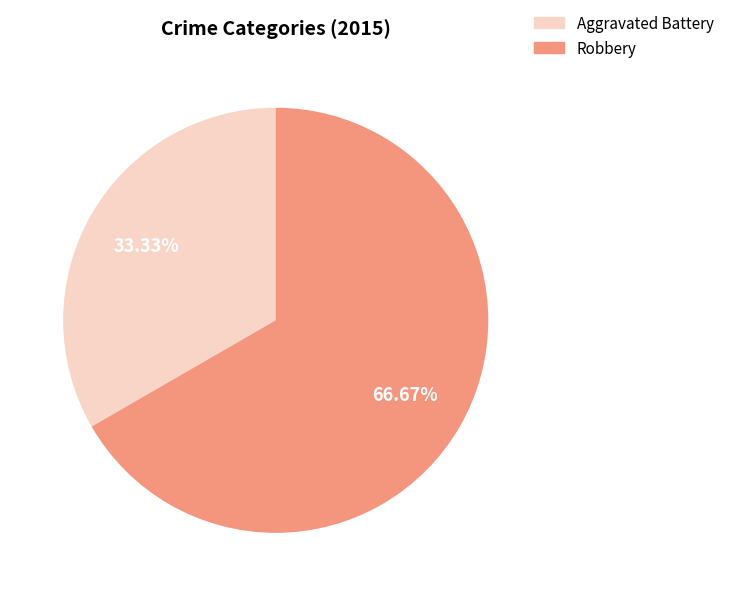

What is the smallest slice in the pie chart?

Aggravated Battery